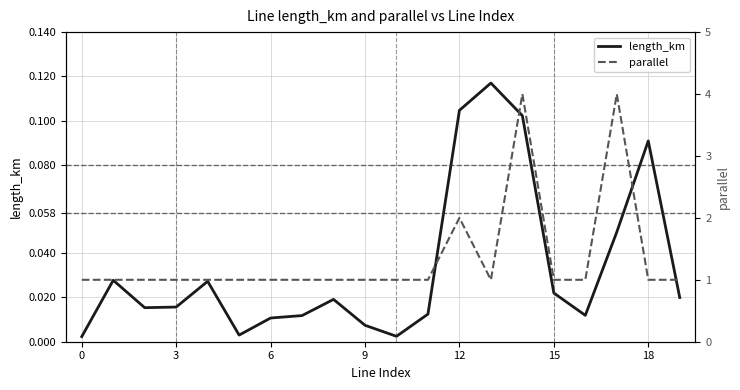

What are all the series names shown in the legend?

length_km, parallel